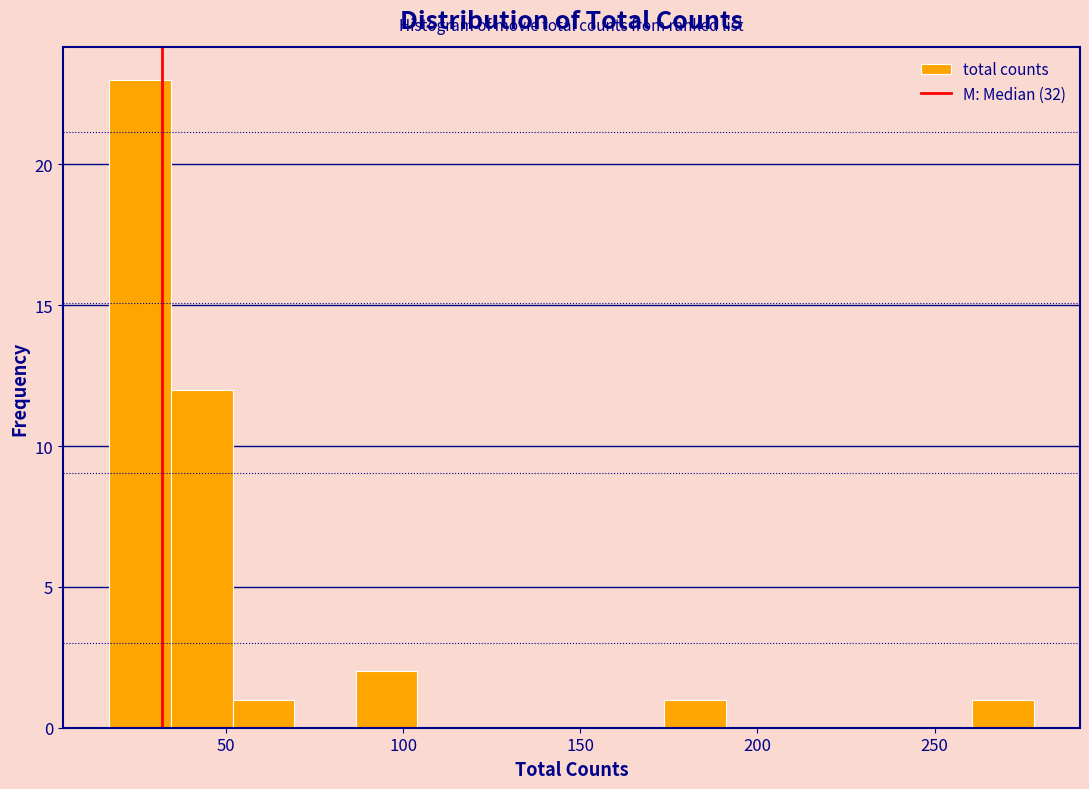

Around what value on the x-axis is the tallest bar? Give the approximate position of its centre, as read against the axis.

25